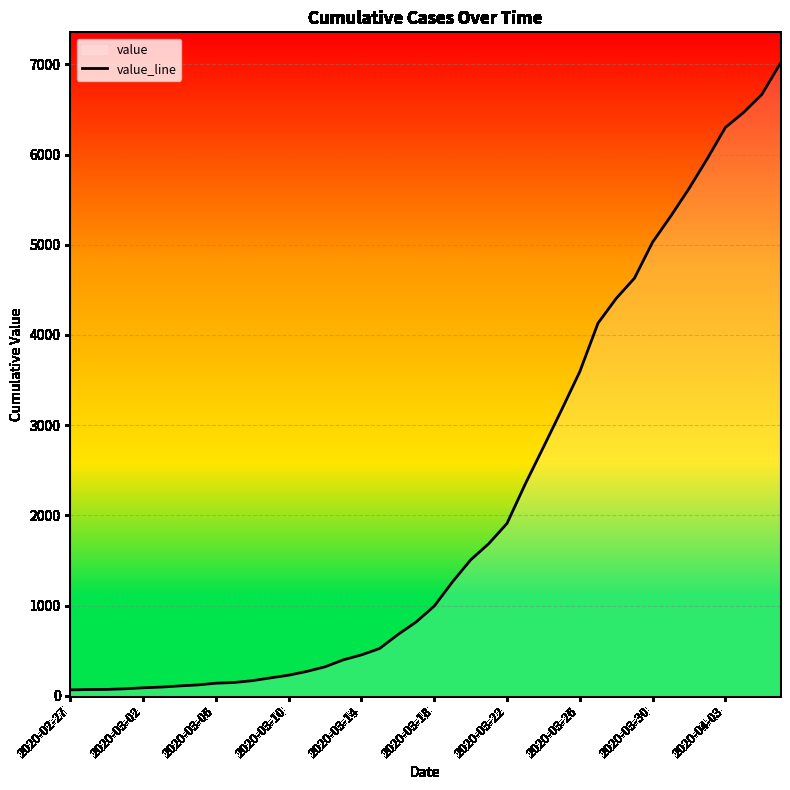

How many categories are shown in the chart?

40